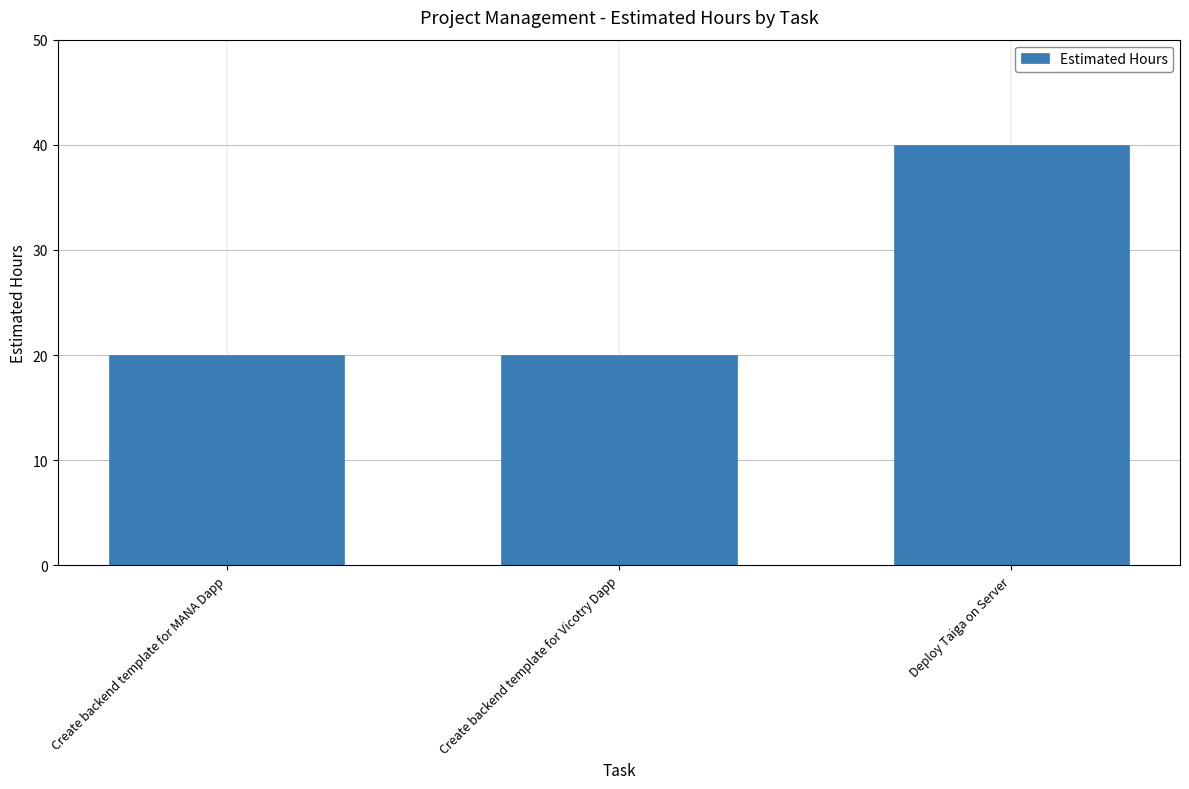

Approximately how many times larger is the value at Create backend template for MANA Dapp compared to Create backend template for Vicotry Dapp?

1.0